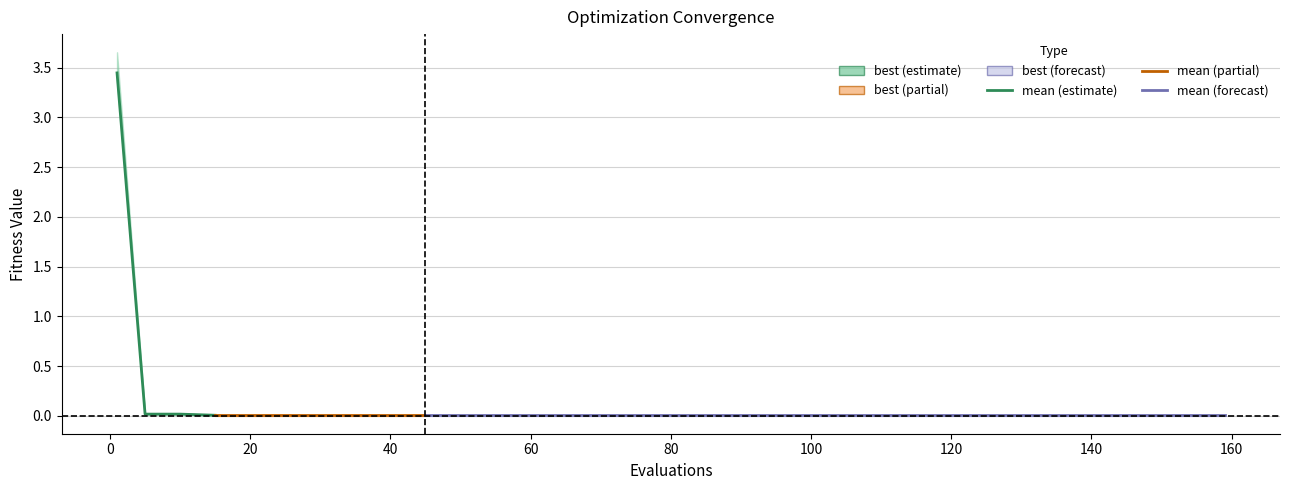

Which category has the lowest value across all series?

15